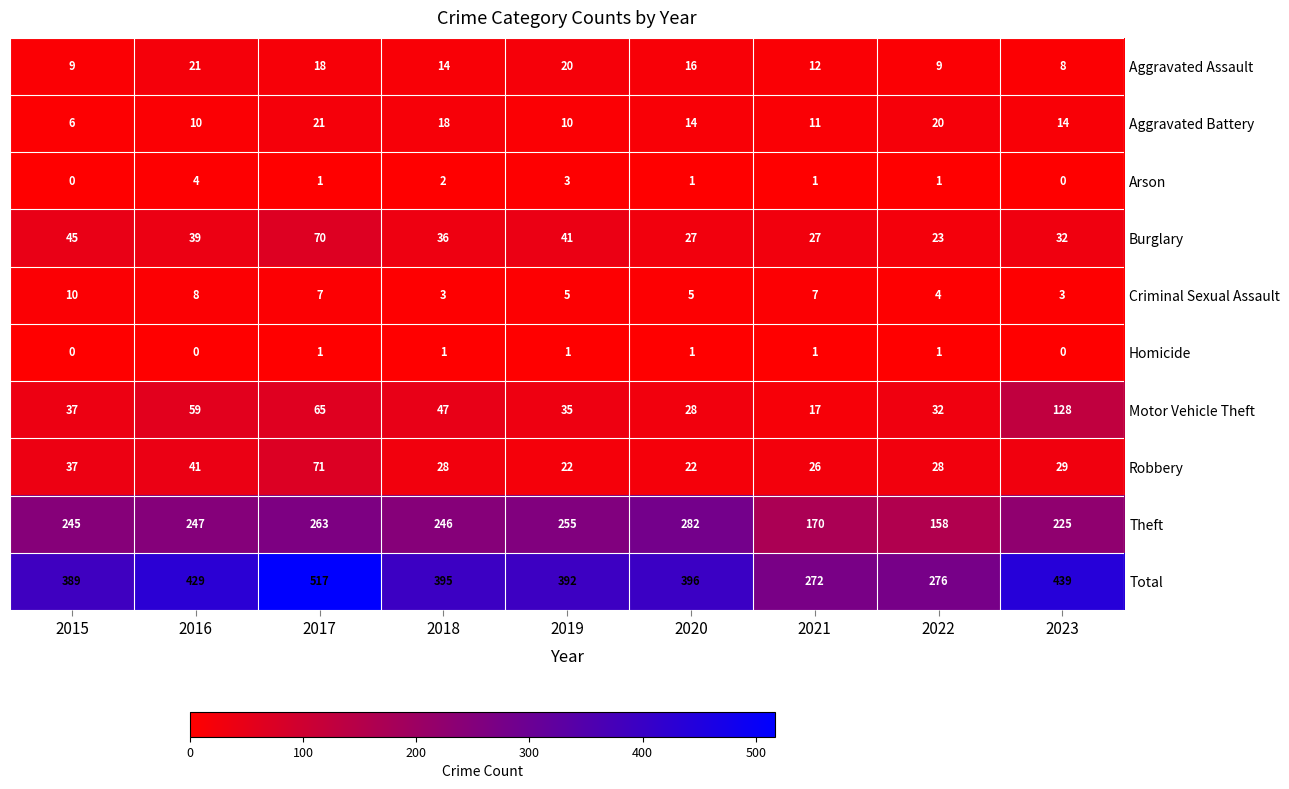

Count the number of data series in this chart.

10